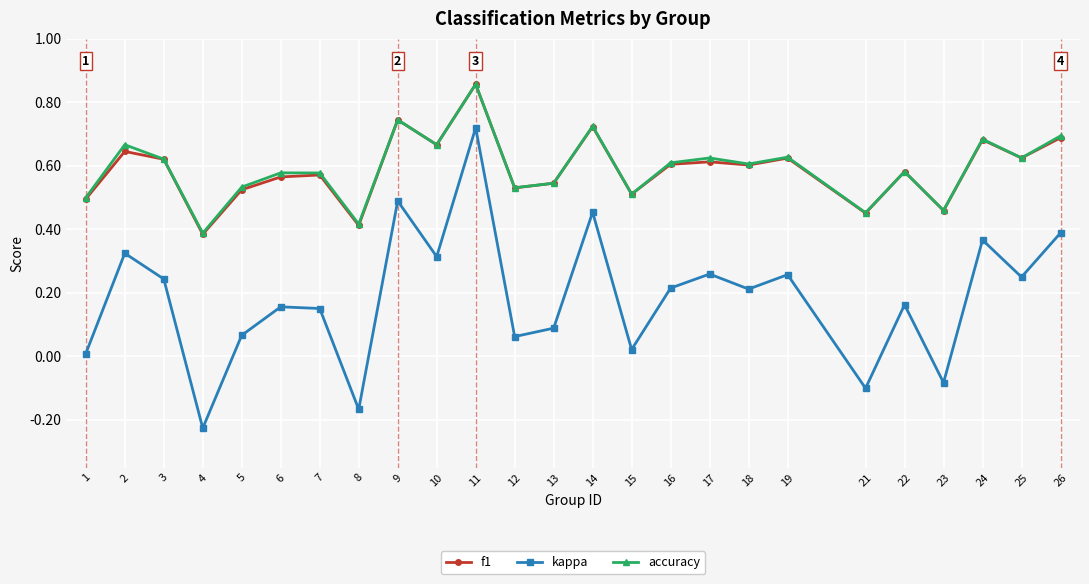

Is the value of accuracy at 1 greater than the value of f1 at 8?

Yes